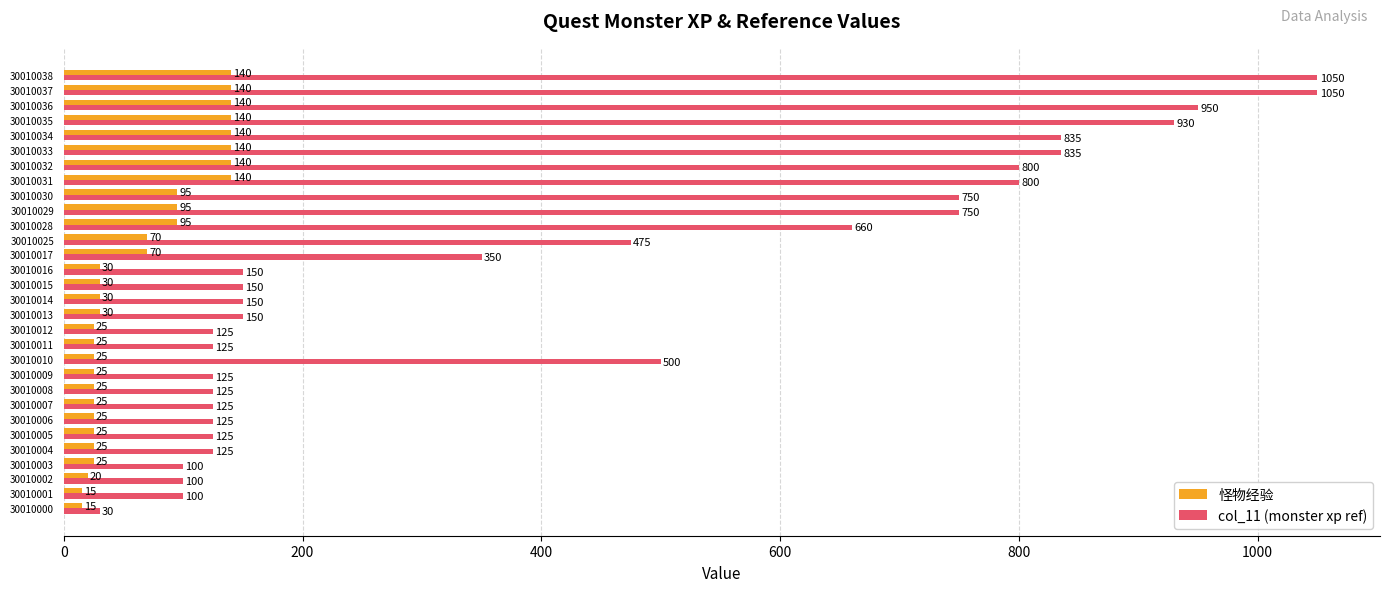

Which category has the lowest value in the col_11 (monster xp ref) series?

30010000